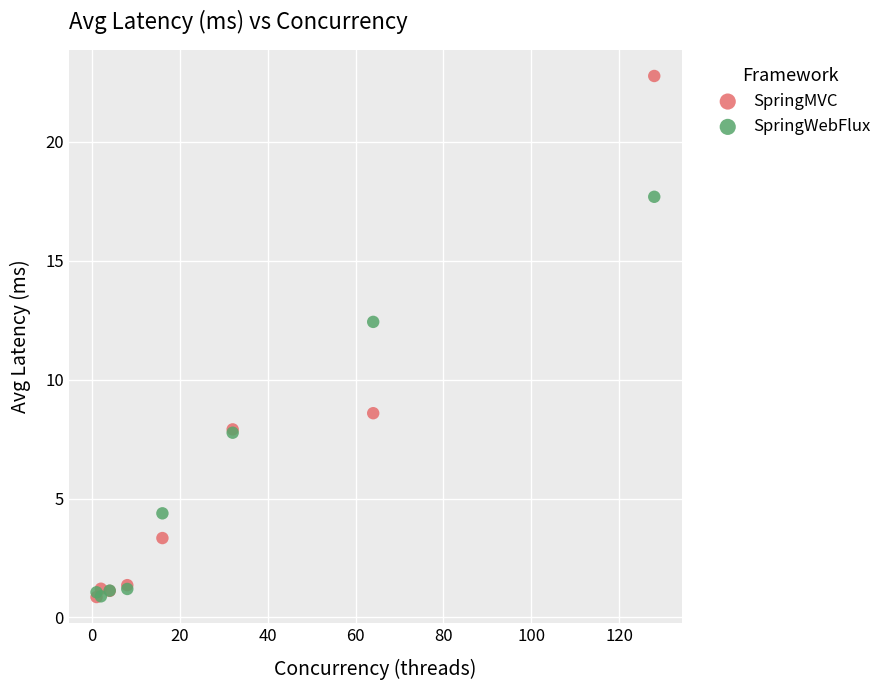

Which series contains the highest Y value?

SpringMVC